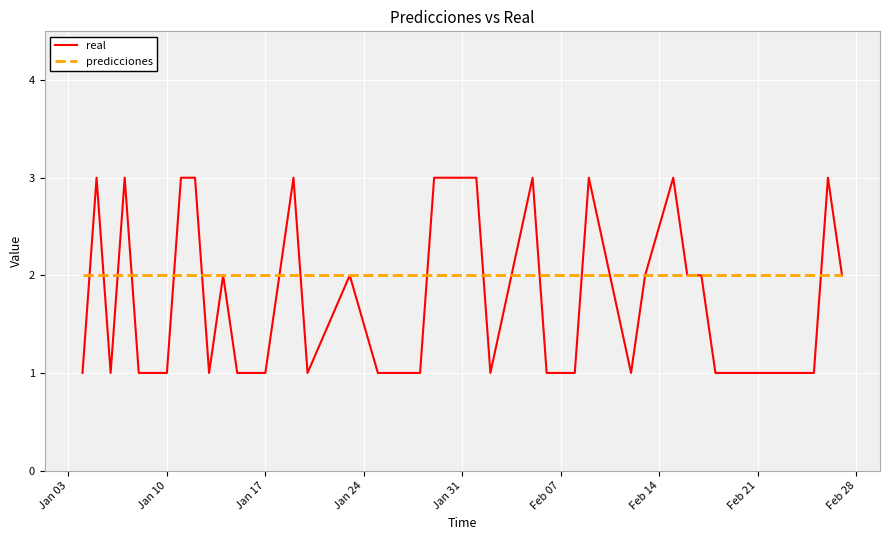

Which series has the widest spread of values?

real